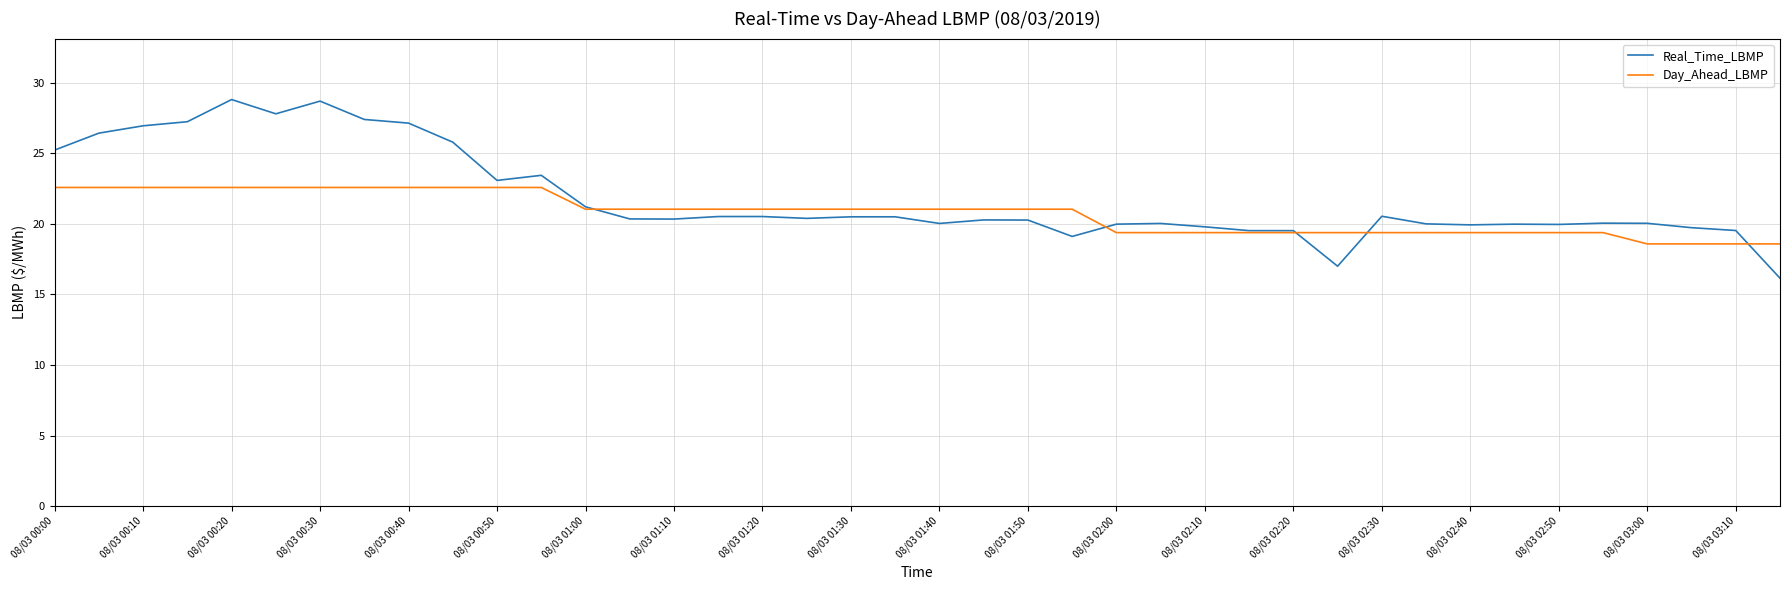

What is the greatest value displayed?

28.8